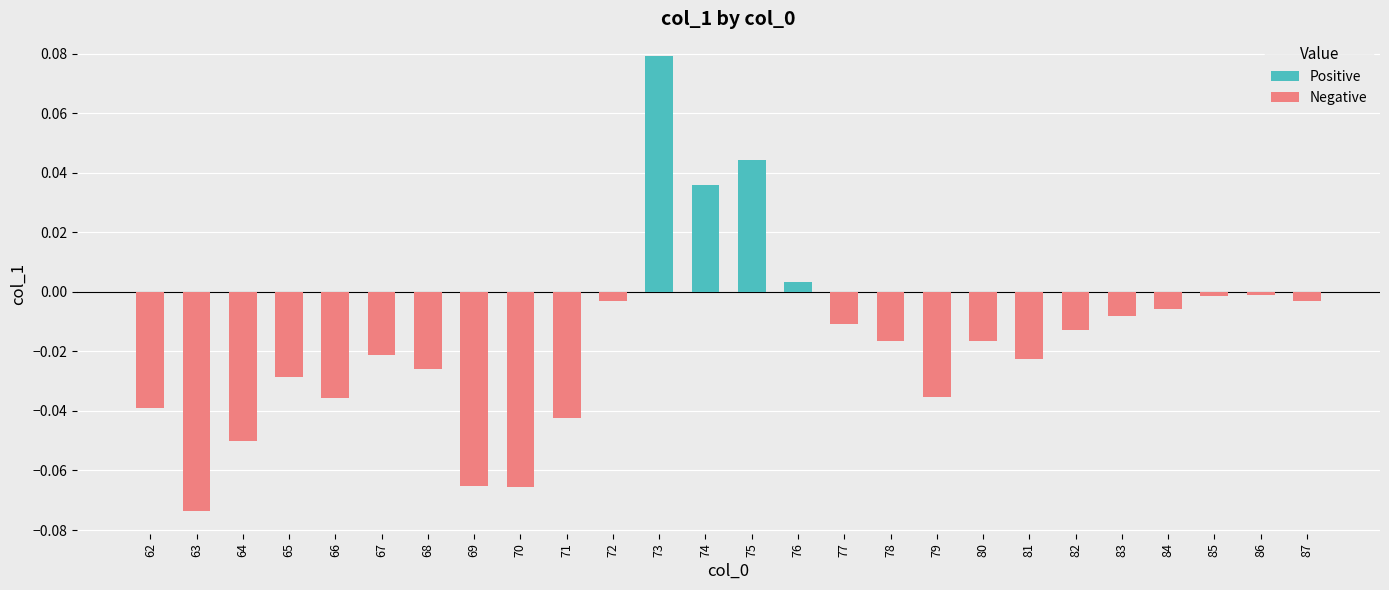

Rank the categories by value from lowest to highest.

63, 70, 69, 64, 71, 62, 66, 79, 65, 68, 81, 67, 78, 80, 82, 77, 83, 84, 87, 72, 85, 86, 76, 74, 75, 73